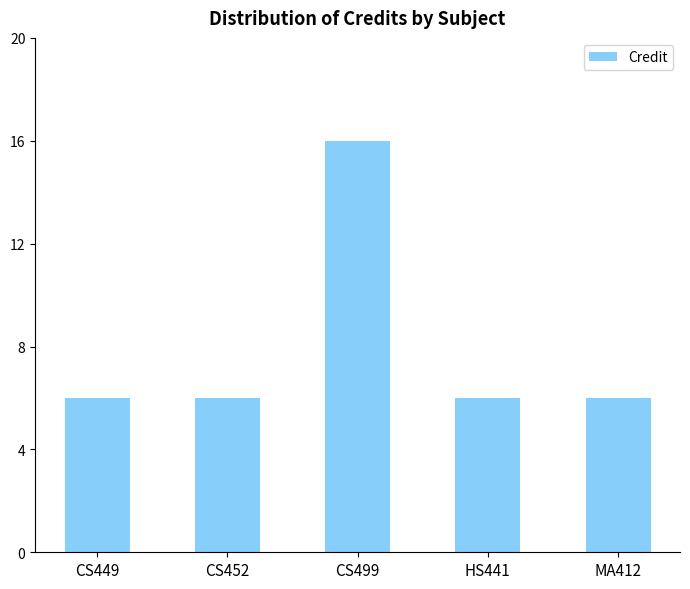

True or false: the data shows 8 at HS441.

False